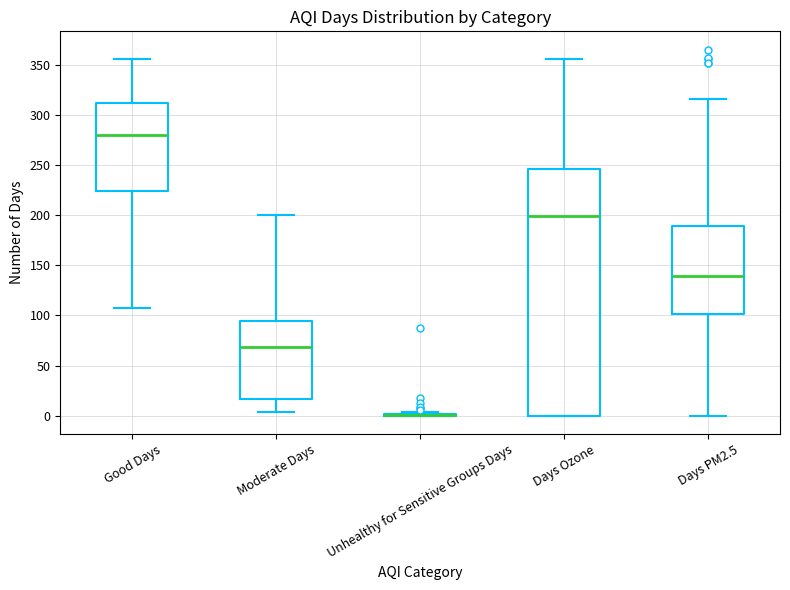

Reading left to right, transcribe this box plot: for each box, give where its median line is, the range the box spans, and where its two whiskers end, as read against the y-axis. The values are not printed on the chart, so give them approximately, as read against the axis.

Good Days: median 280, box 225 to 310, whiskers 105 to 355
Moderate Days: median 70, box 15 to 95, whiskers 5 to 200
Unhealthy for Sensitive Groups Days: box collapsed to a line at 0, whiskers 0 to 5
Days Ozone: median 200, box 0 to 245, whiskers 0 to 355
Days PM2.5: median 140, box 100 to 190, whiskers 0 to 315